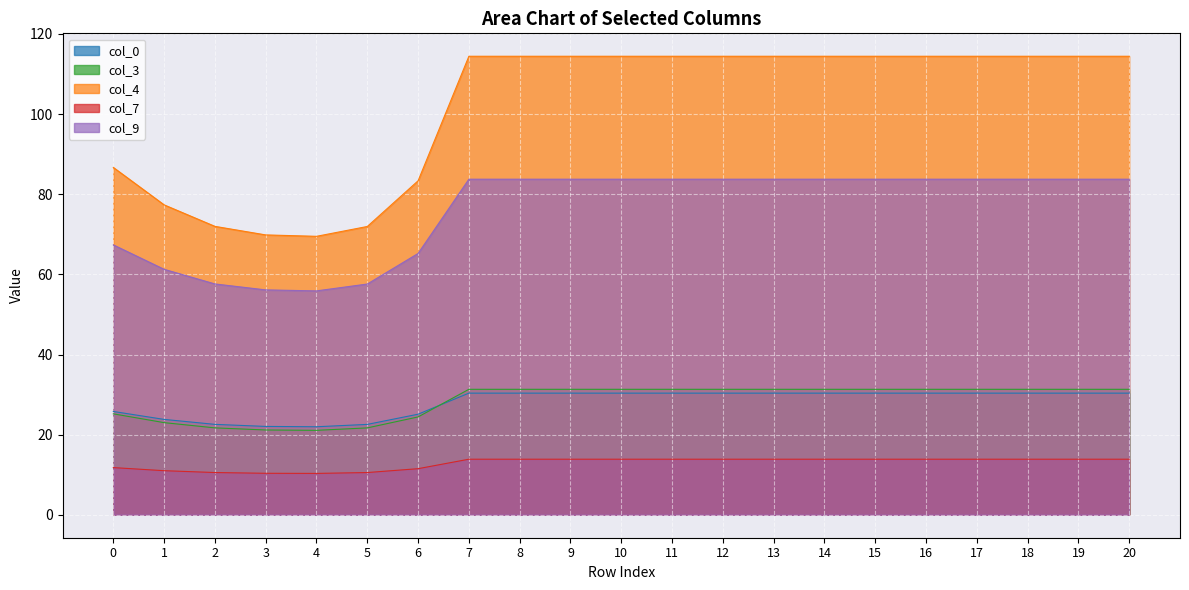

The col_7 series shows 21.0 at 20. True or false?

False